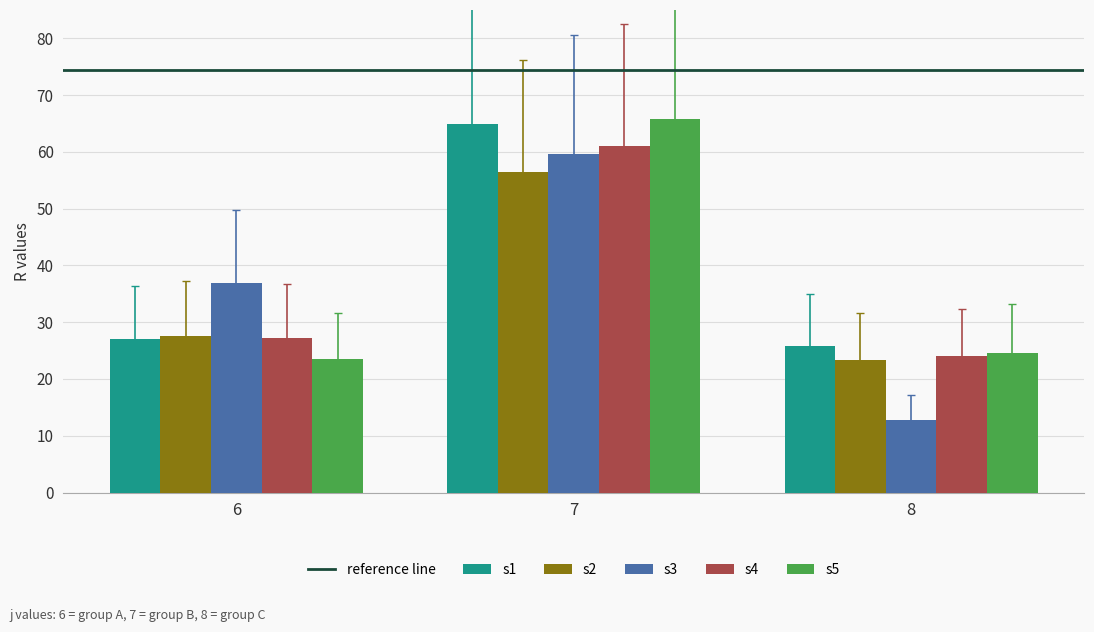

Read the s1 value at 8.

25.8